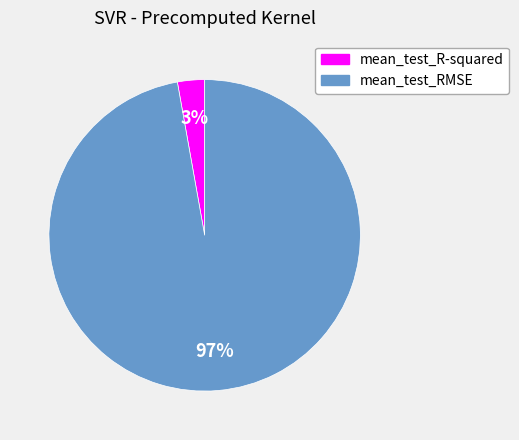

Do mean_test_R-squared and mean_test_RMSE together represent more than half of the pie?

Yes